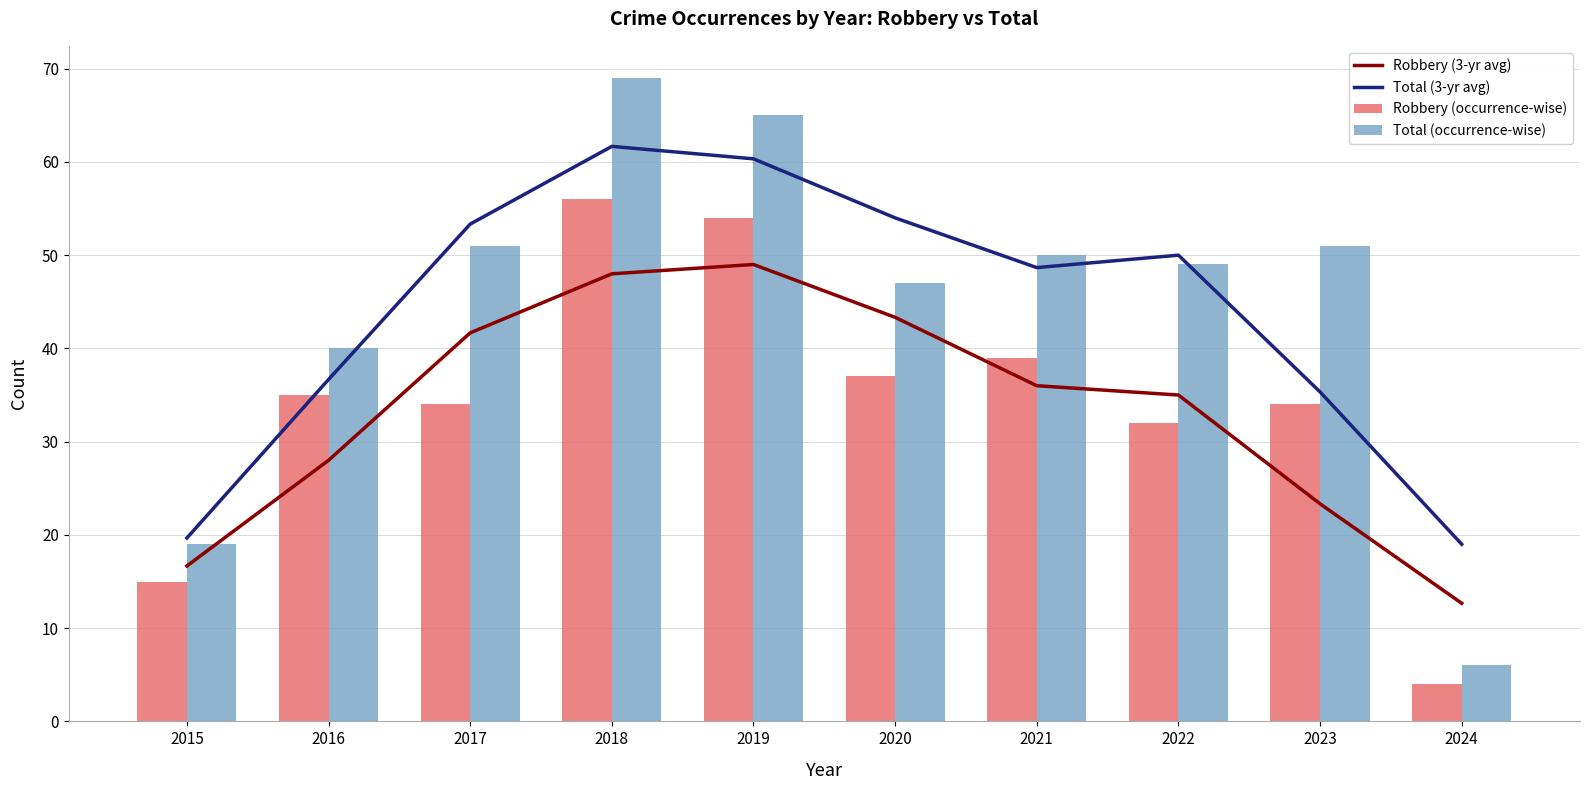

True or false: Total (3-yr avg) has a value of 53.3 at 2017.

True